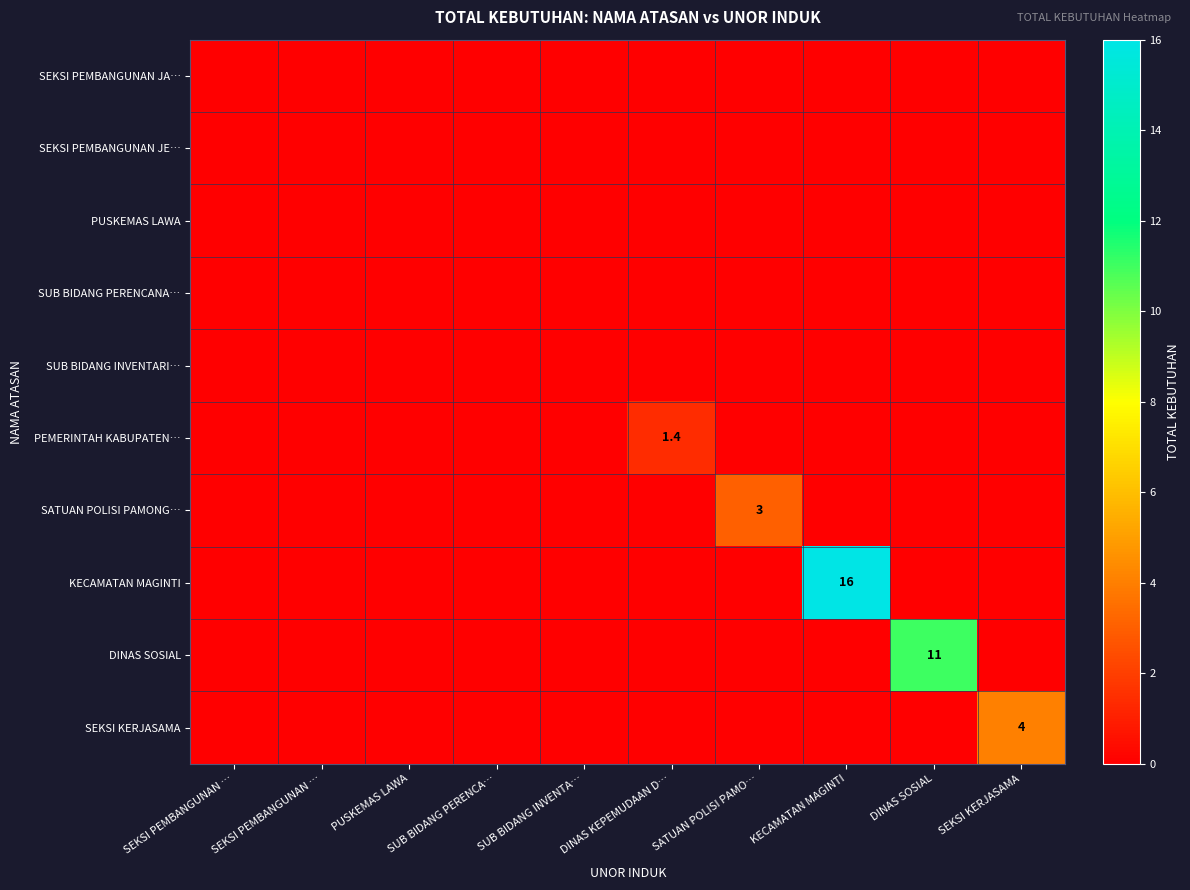

List the labels in order of DINAS SOSIAL value, smallest first.

SEKSI PEMBANGUNAN …, SEKSI PEMBANGUNAN …, PUSKEMAS LAWA, SUB BIDANG PERENCA…, SUB BIDANG INVENTA…, DINAS KEPEMUDAAN D…, SATUAN POLISI PAMO…, KECAMATAN MAGINTI, SEKSI KERJASAMA, DINAS SOSIAL